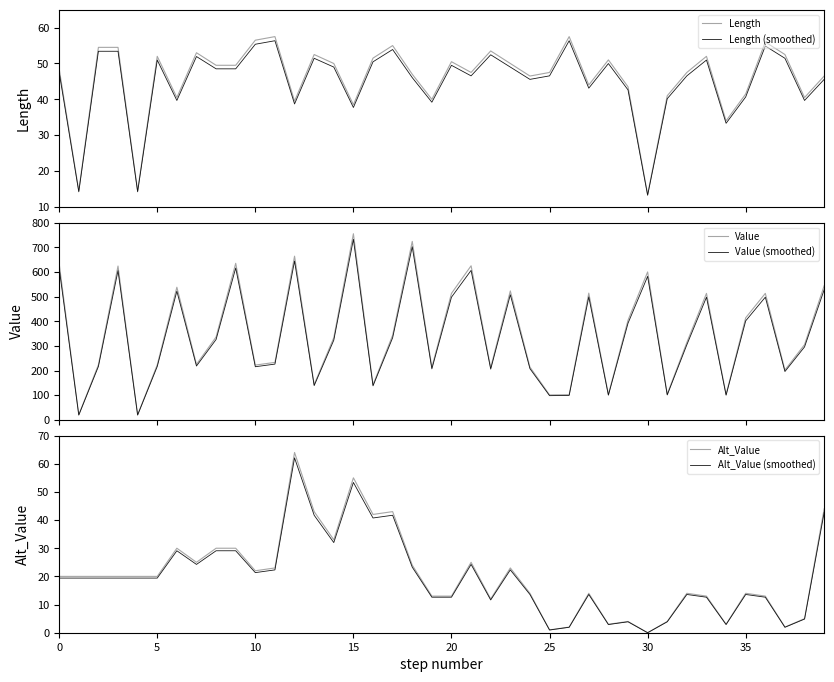

True or false: Length has a value of 48.5 at 0.

True